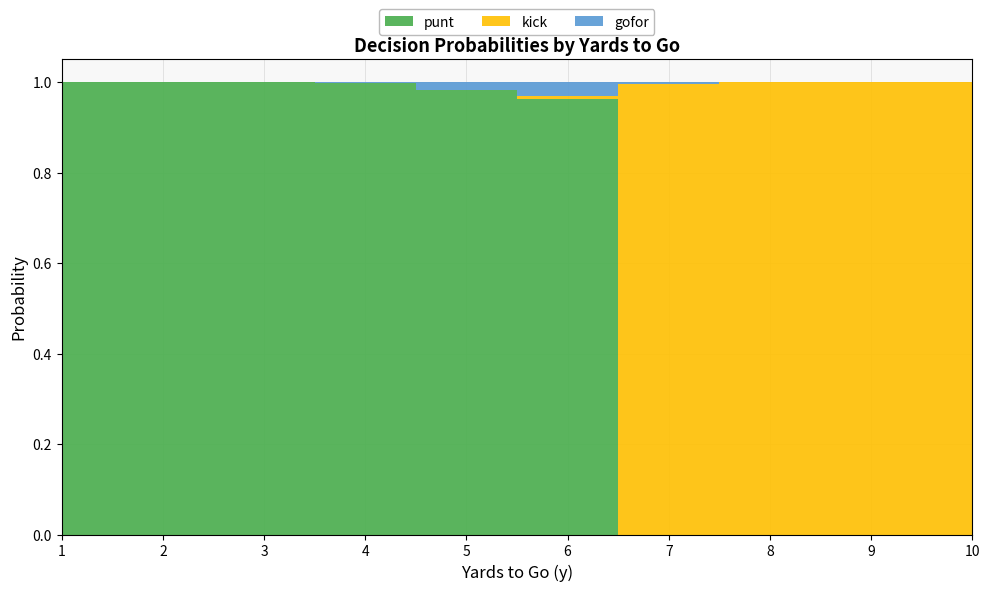

Reading left to right, extract all data points from this chart.

punt: 1=1.0	2=1.0	3=1.0	4=1.0	5=1.0	6=1.0	7=0.0	8=0.0	9=0.0	10=0.0
kick: 1=0.0	2=0.0	3=0.0	4=0.0	5=0.0	6=0.0	7=1.0	8=1.0	9=1.0	10=1.0
gofor: 1=0.0	2=0.0	3=0.0	4=0.0	5=0.0	6=0.0	7=0.0	8=0.0	9=0.0	10=0.0